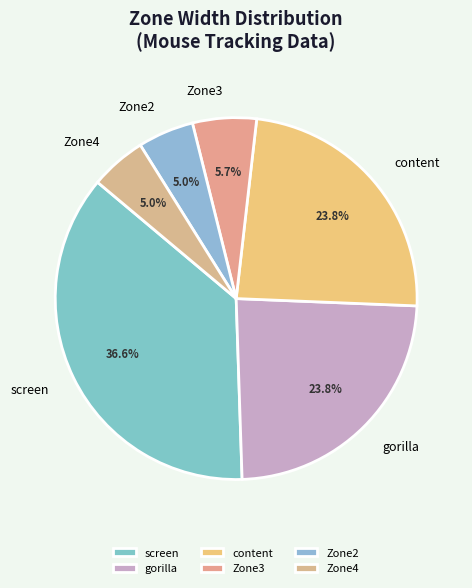

To the nearest percent, what portion does Zone3 represent?

6%